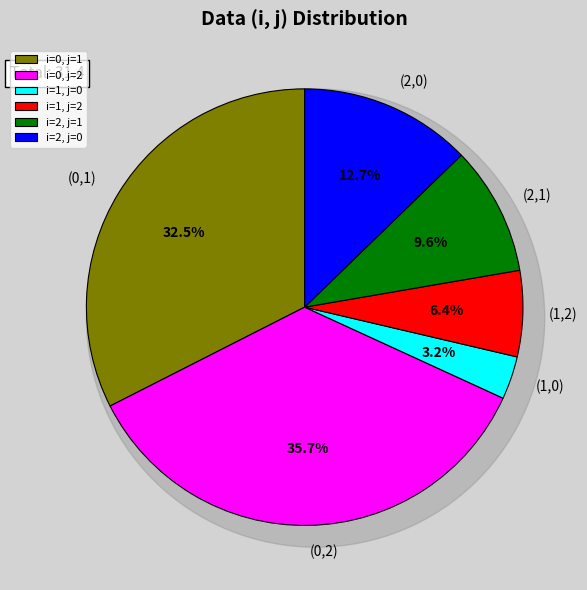

Do i=0, j=2 and i=1, j=2 together represent more than half of the pie?

No